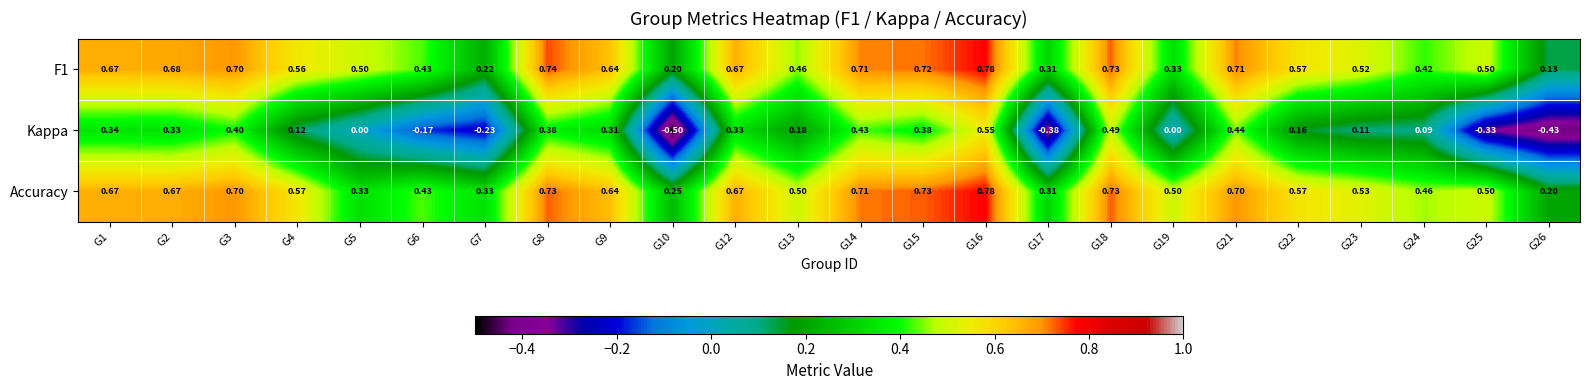

Which series changed the most between G14 and G23?

Kappa